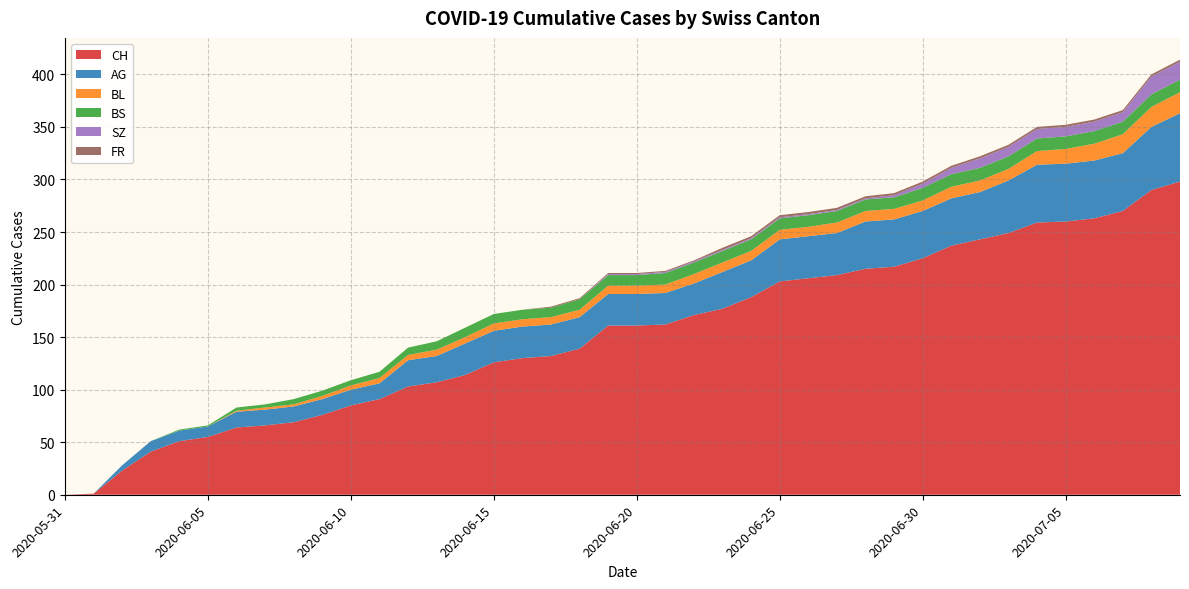

Reading left to right, what are all the values shown in this chart?

CH: 0	1	23	41	51	55	64	66	69	76	85	91	103	107	114	126	130	132	139	161	161	162	171	177	188	203	206	209	215	217	225	237	243	249	259	260	263	270	290	298
AG: 0	0	5	10	10	10	15	15	15	15	15	15	25	25	30	30	30	30	30	30	30	30	30	35	35	40	40	40	45	45	45	45	45	50	55	55	55	55	60	65
BL: 0	0	0	0	0	0	1	2	2	3	4	5	5	6	6	7	7	7	7	8	8	8	9	9	9	9	9	10	10	10	10	11	11	11	13	14	16	18	19	20
BS: 0	0	0	0	1	1	3	3	5	5	5	6	7	8	9	9	9	9	10	10	10	11	11	11	11	11	11	11	11	11	12	12	12	12	12	12	12	12	12	12
SZ: 0	0	0	0	0	0	0	0	0	0	0	0	0	0	0	0	0	0	0	1	1	1	1	1	1	1	1	1	1	2	4	6	9	9	9	9	9	9	17	17
FR: 0	0	0	0	0	0	0	0	0	0	0	0	0	0	0	0	0	1	1	1	1	1	1	2	2	2	2	2	2	2	2	2	2	2	2	2	2	2	2	2